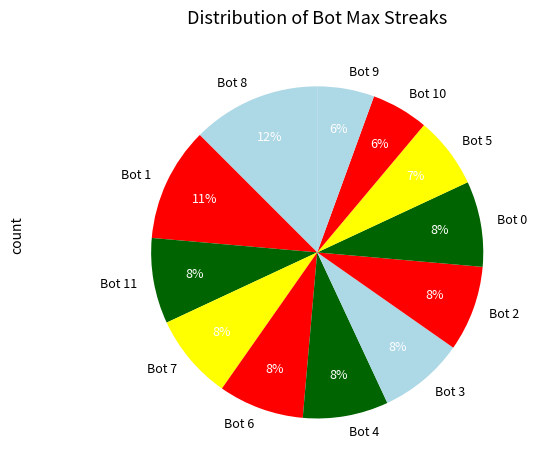

To the nearest percent, what portion does Bot 11 represent?

8%